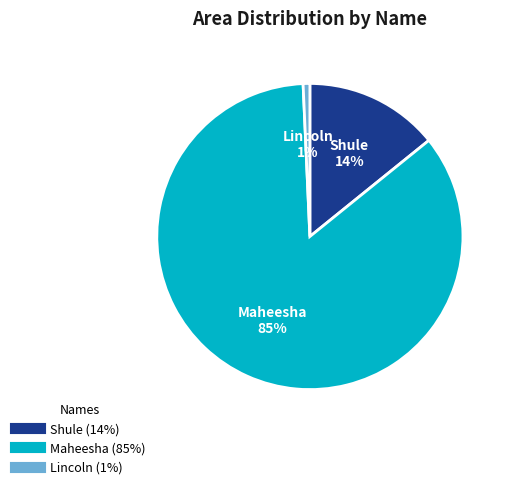

To the nearest percent, what portion does Shule represent?

14%